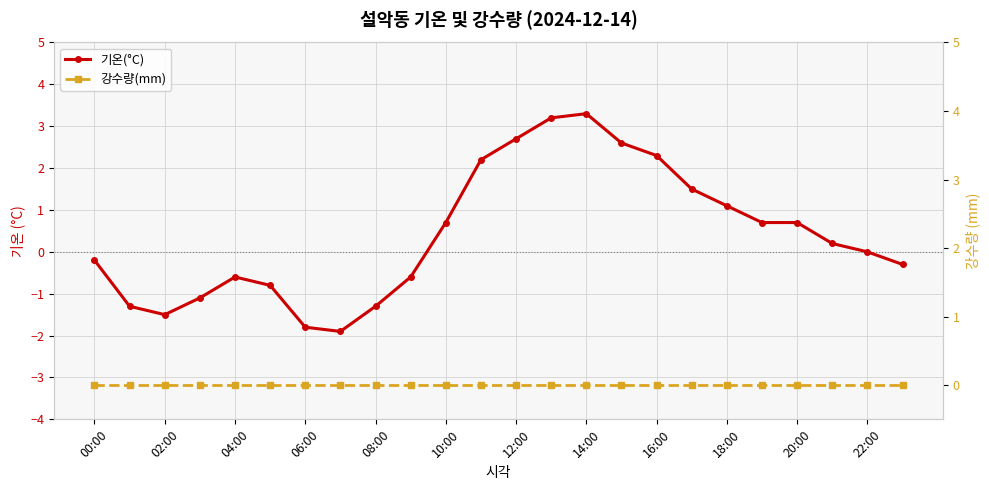

Rank the series by their maximum value, from highest to lowest.

기온(°C), 강수량(mm)